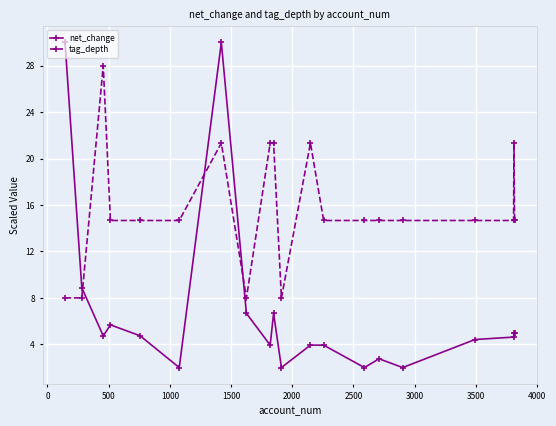

What is the maximum value shown in the chart?

30.0